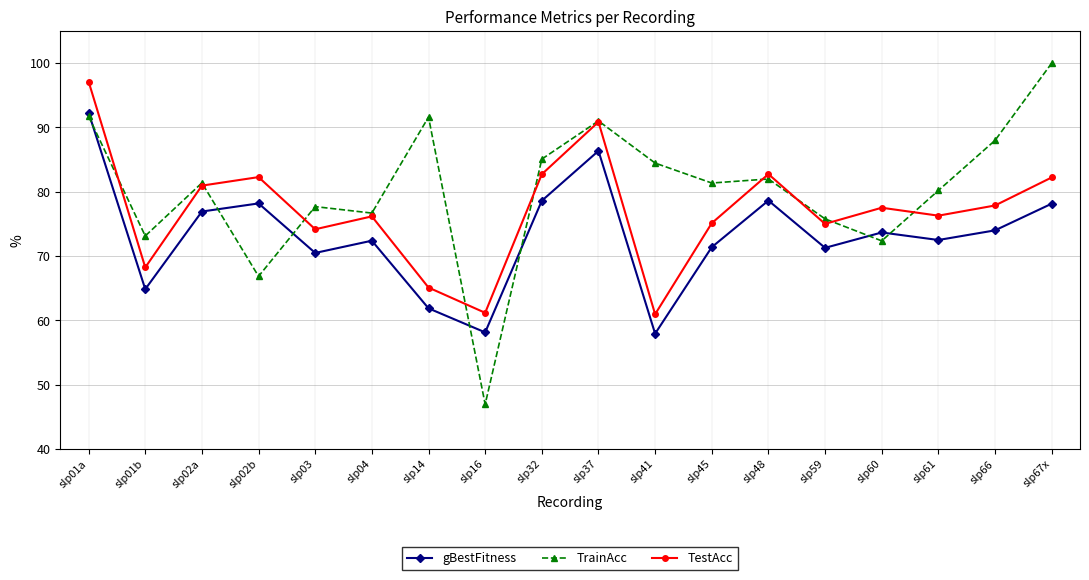

Is the value of TestAcc at slp01a greater than the value of gBestFitness at slp45?

Yes